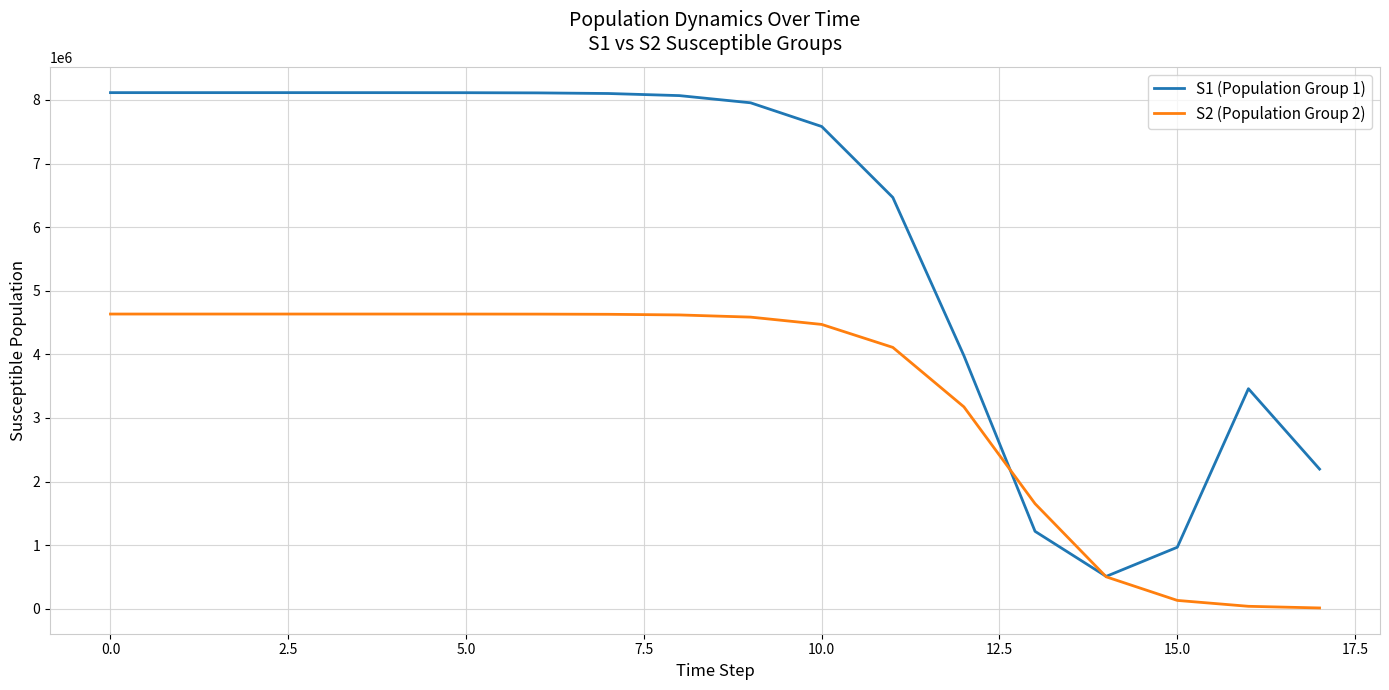

Which series has the largest range (max minus min)?

S1 (Population Group 1)